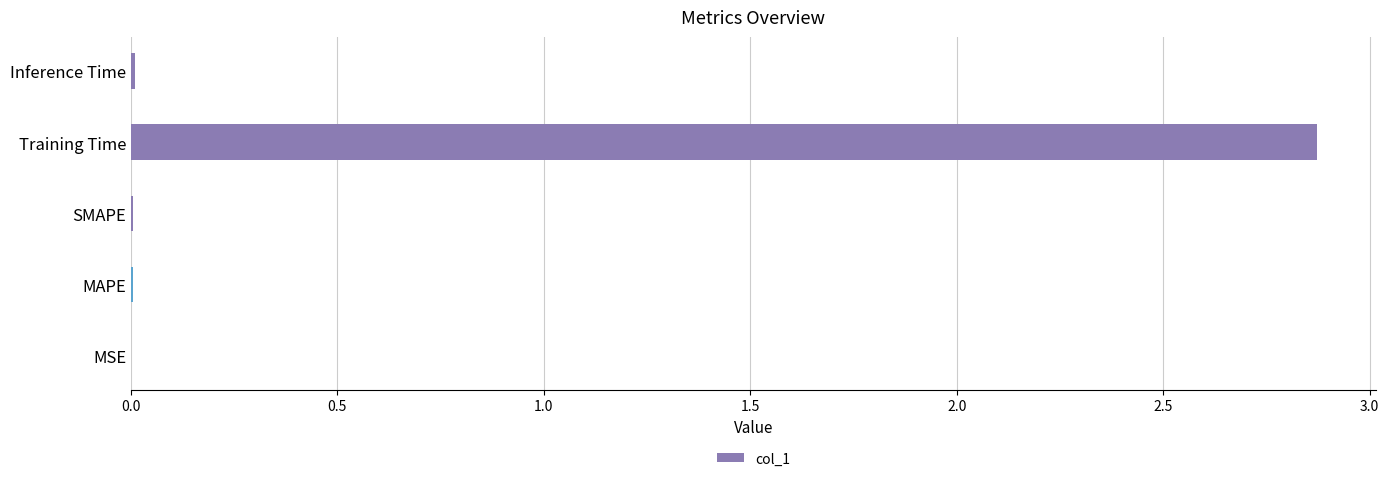

What is the sum of all values?

2.9